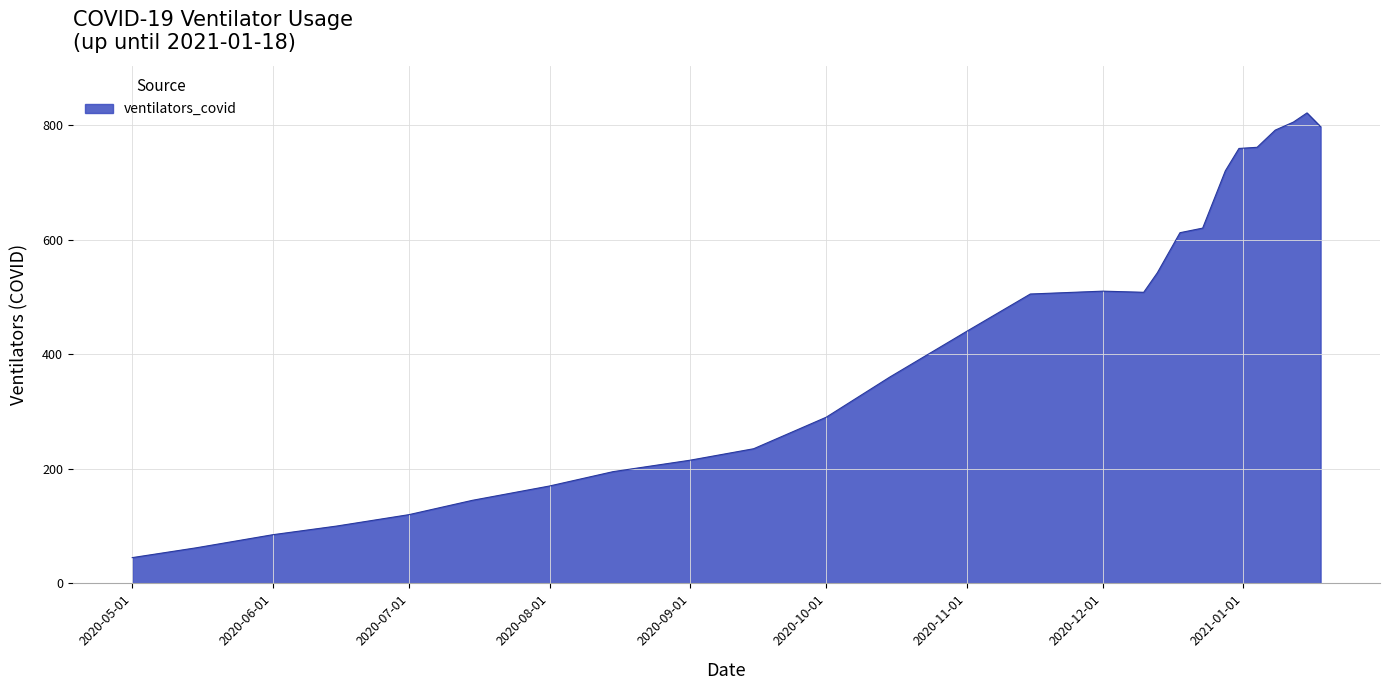

What is the smallest value displayed?

45